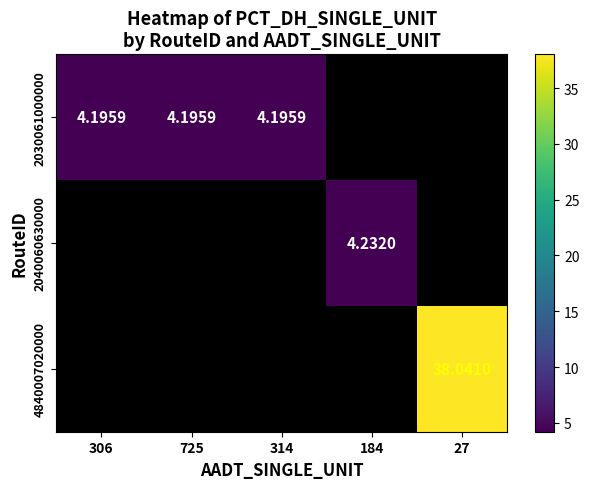

What is the maximum value shown in the chart?

38.0